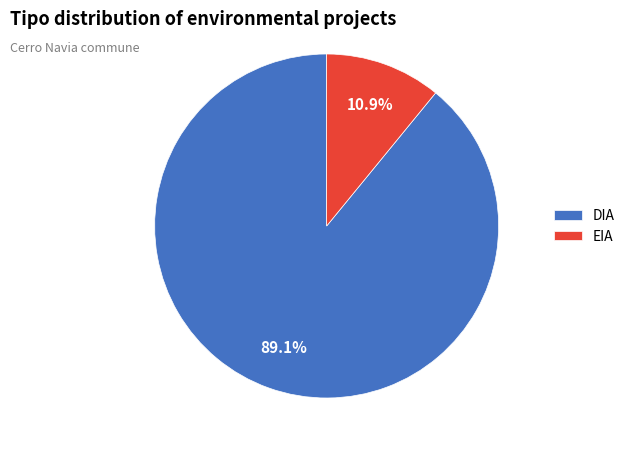

Do EIA and DIA together represent more than half of the pie?

Yes